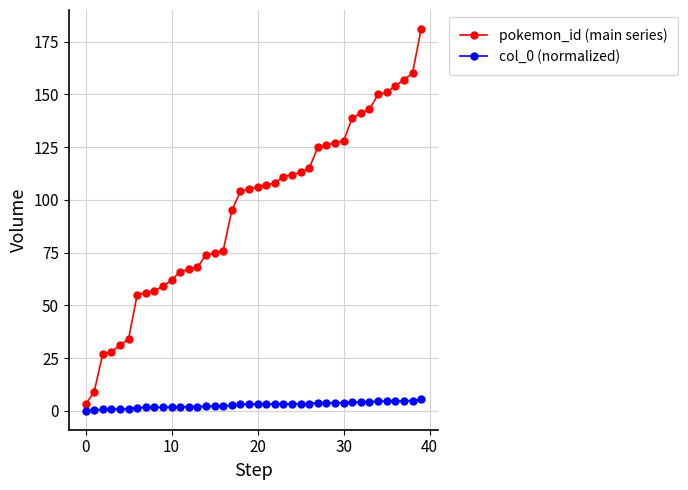

What is the difference between the second highest and minimum values in the col_0 (normalized) series?

4.7